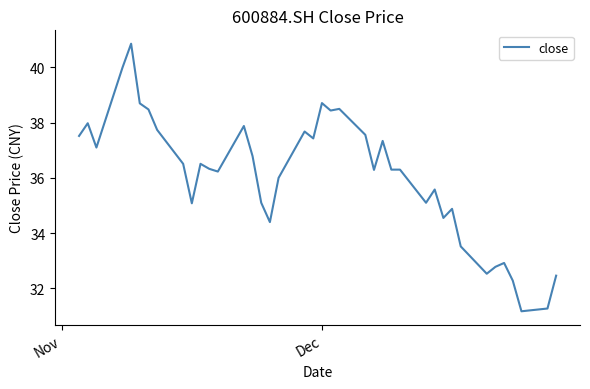

What is the maximum value shown in the chart?

40.9